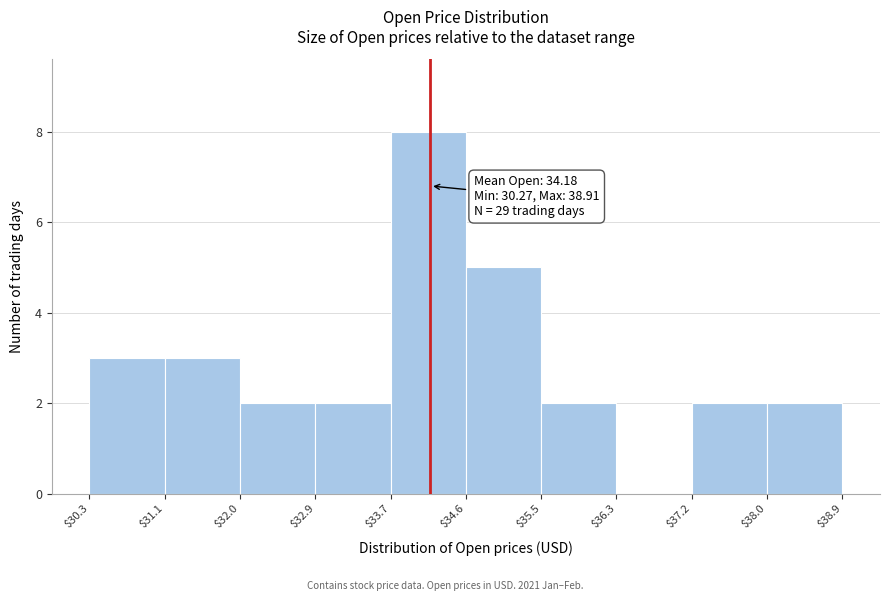

Over which range of the x-axis is the bar tallest?

$33.7 to $34.6